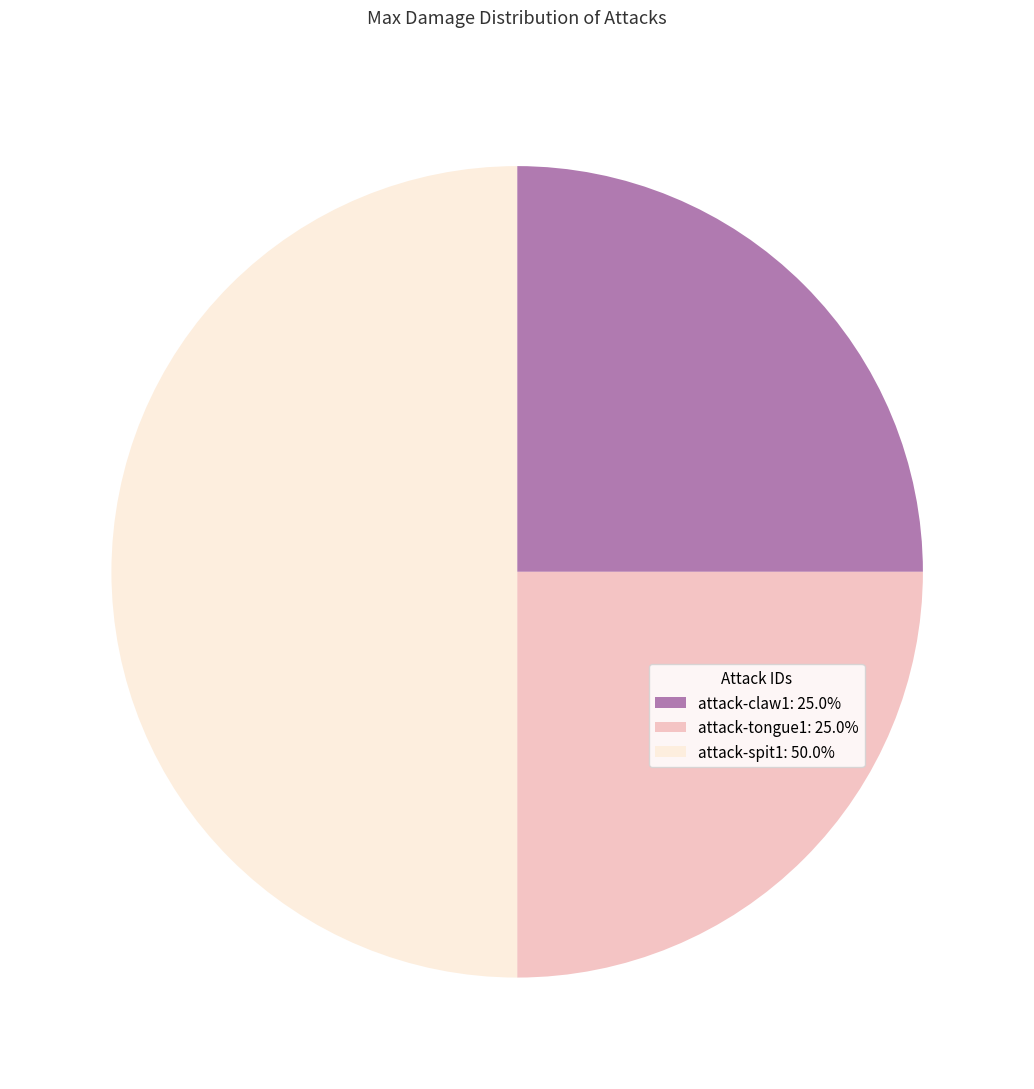

What is the ratio of the value at attack-claw1: 25.0% to the value at attack-tongue1: 25.0%?

1.0